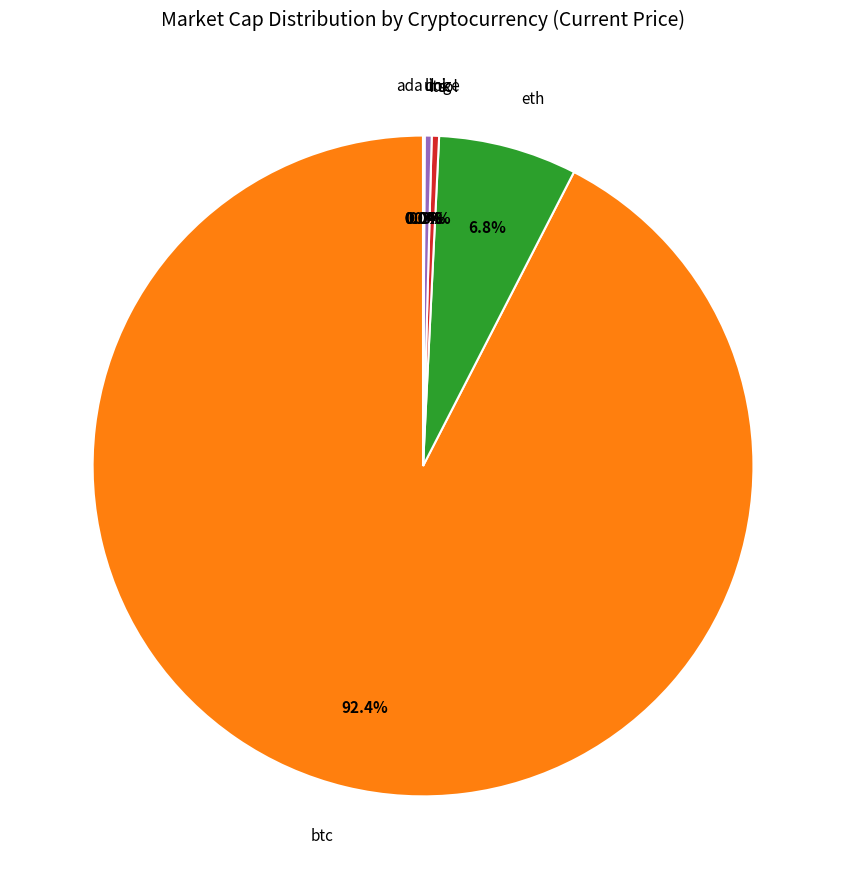

True or false: sol accounts for 0% of the total.

True